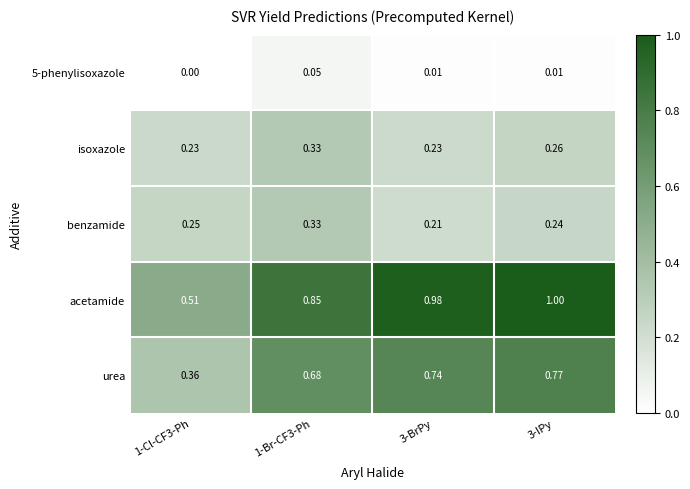

Which series has the largest total across all categories?

acetamide